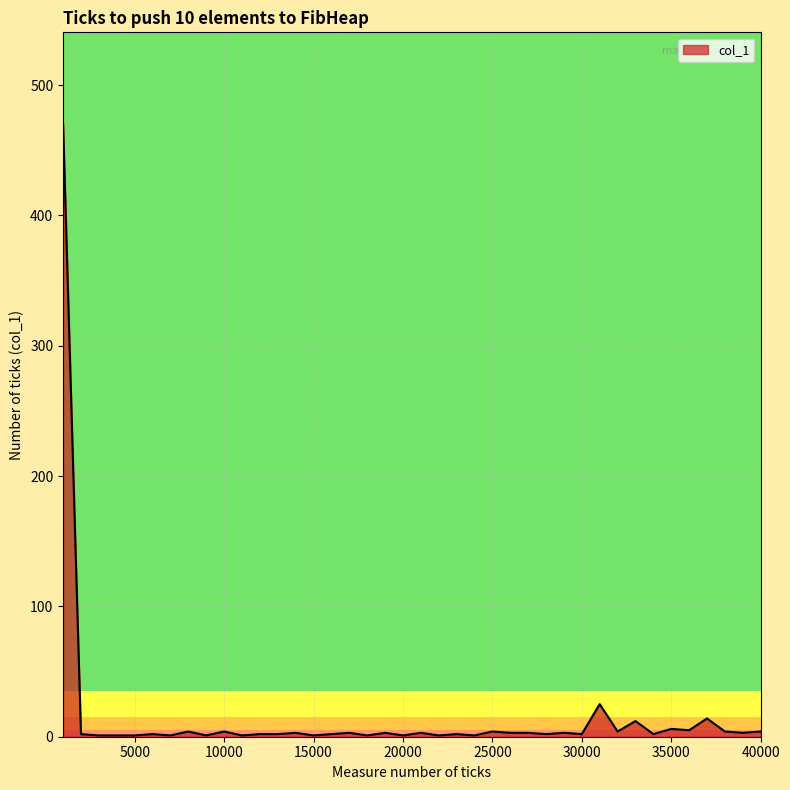

What is the maximum value shown in the chart?

470